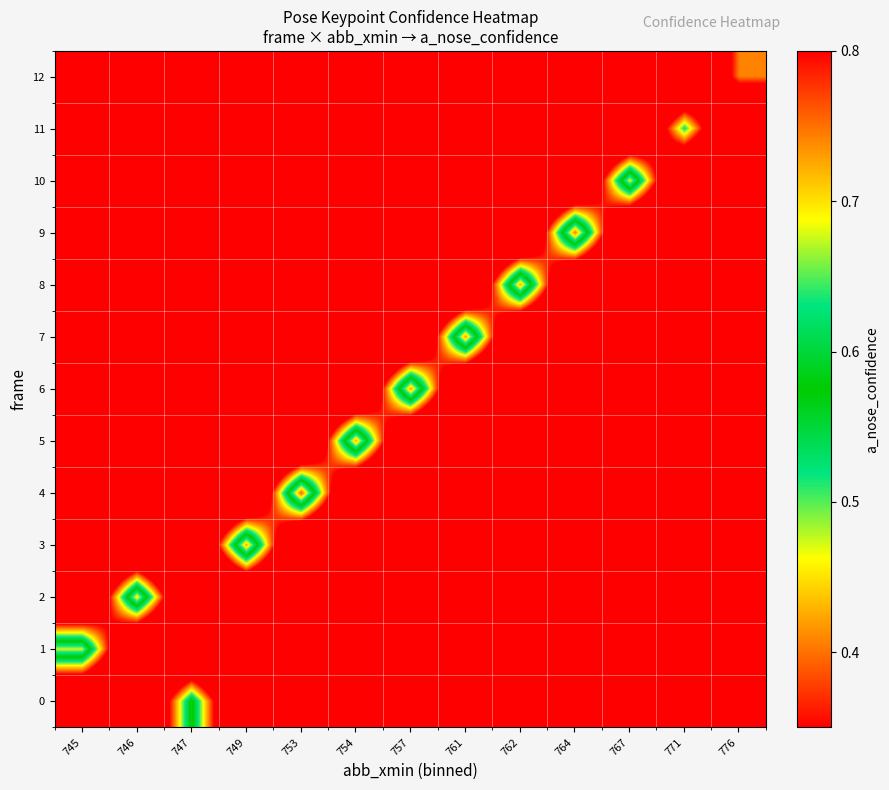

Which has a higher value, 761 or 754?

761